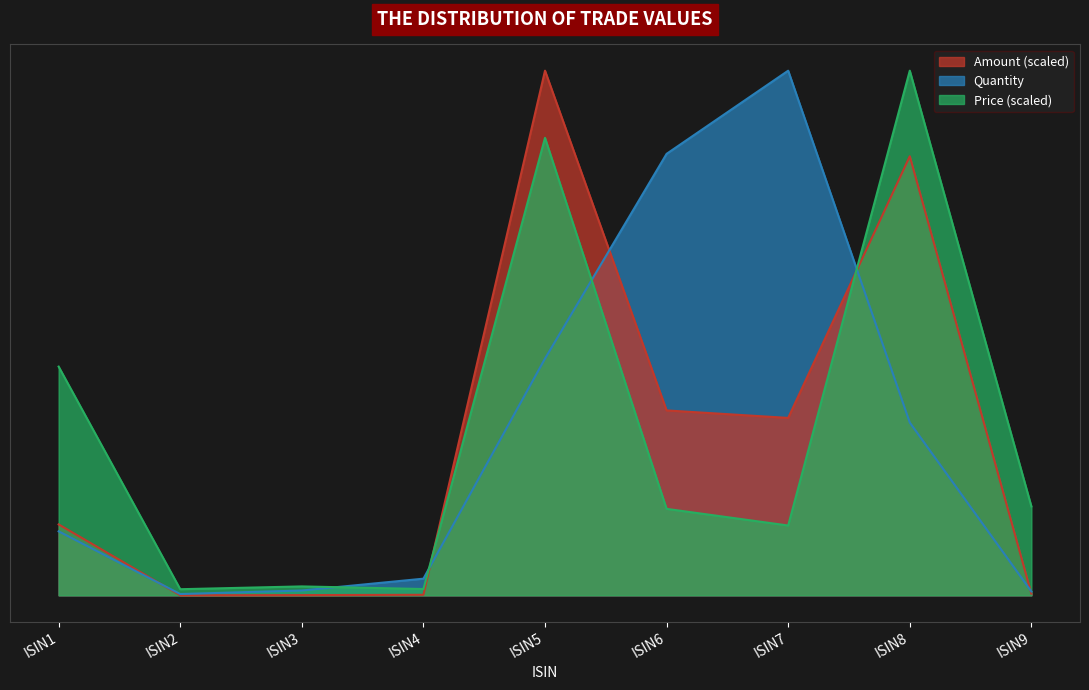

What is the minimum value shown in the chart?

5.9